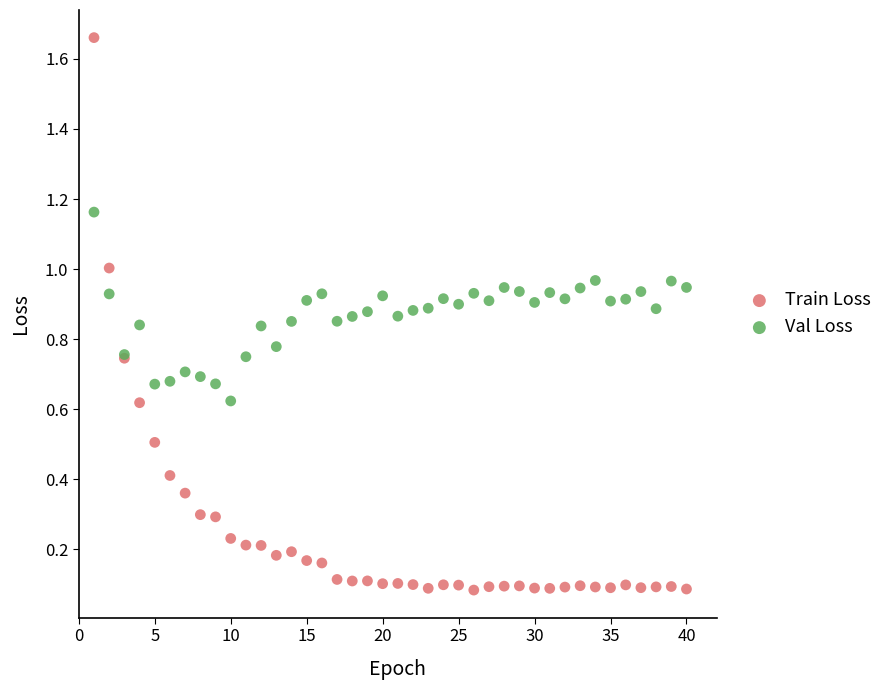

Which series has the widest spread of Y values?

Train Loss